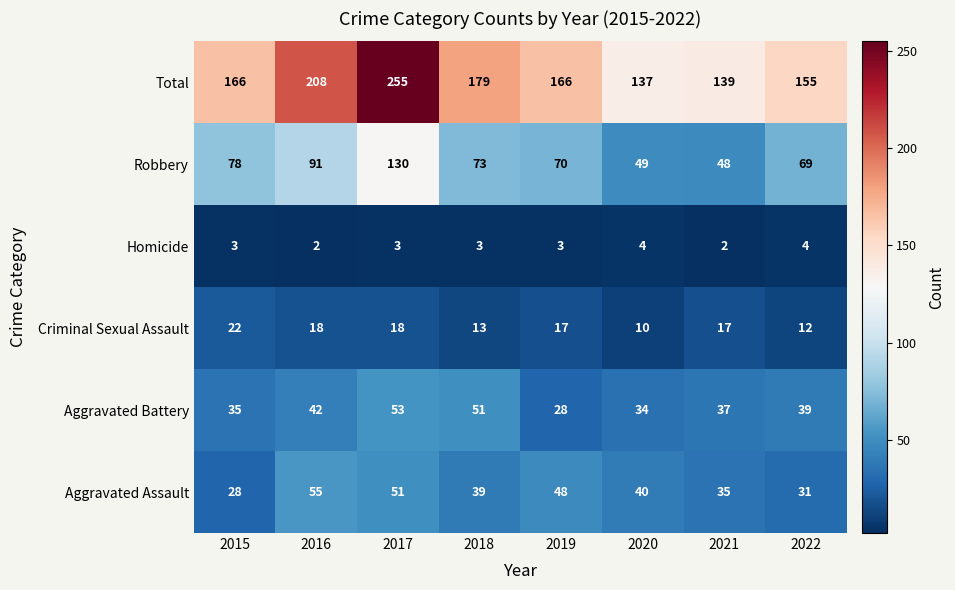

What is the difference between the second highest and second lowest values in the Aggravated Battery series?

17